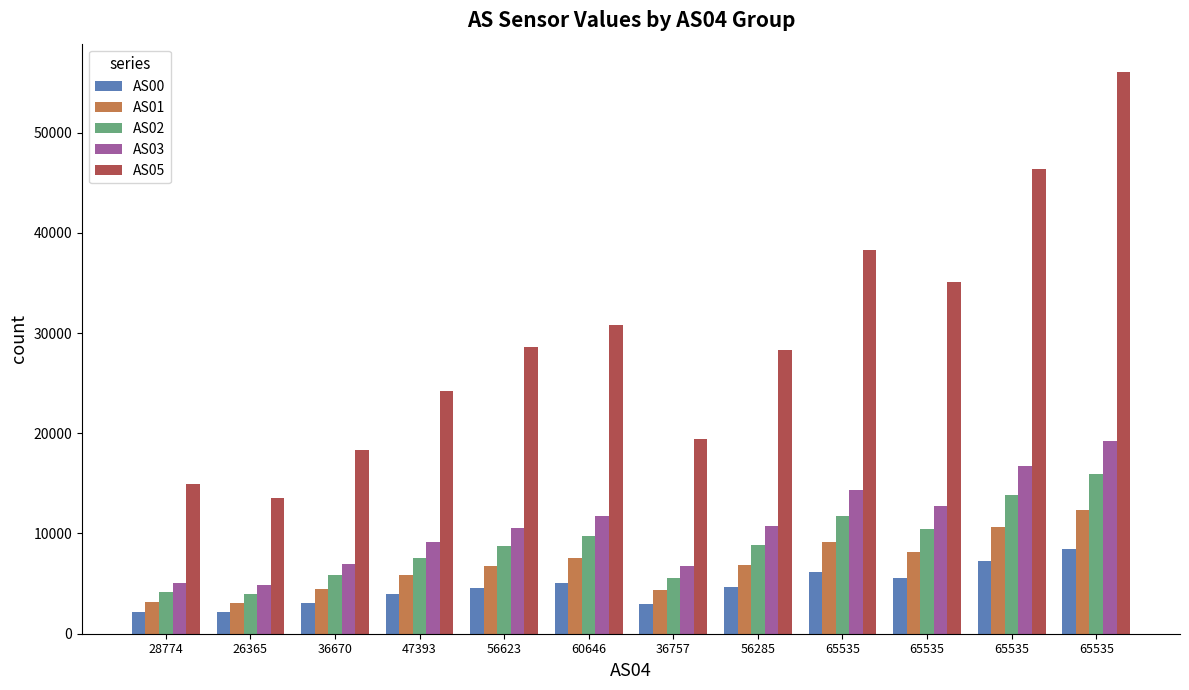

How many series are shown in this chart?

5